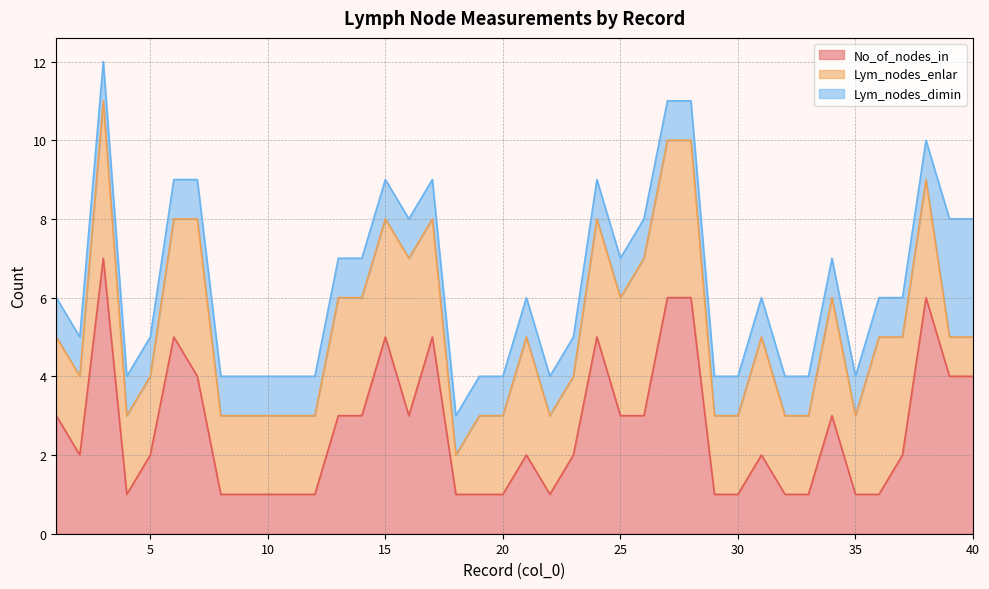

Does the chart have visible grid lines?

Yes